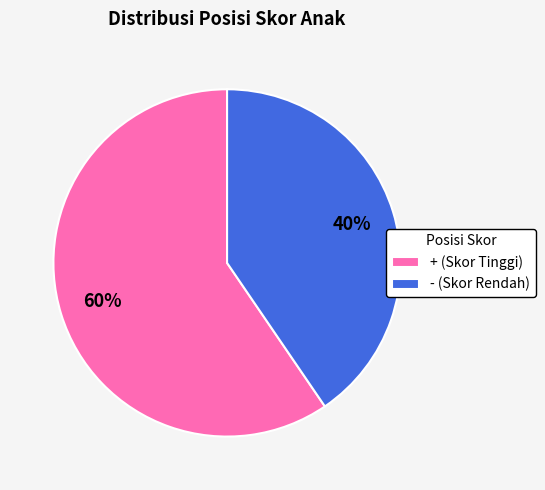

Which category has the biggest portion of the pie?

+